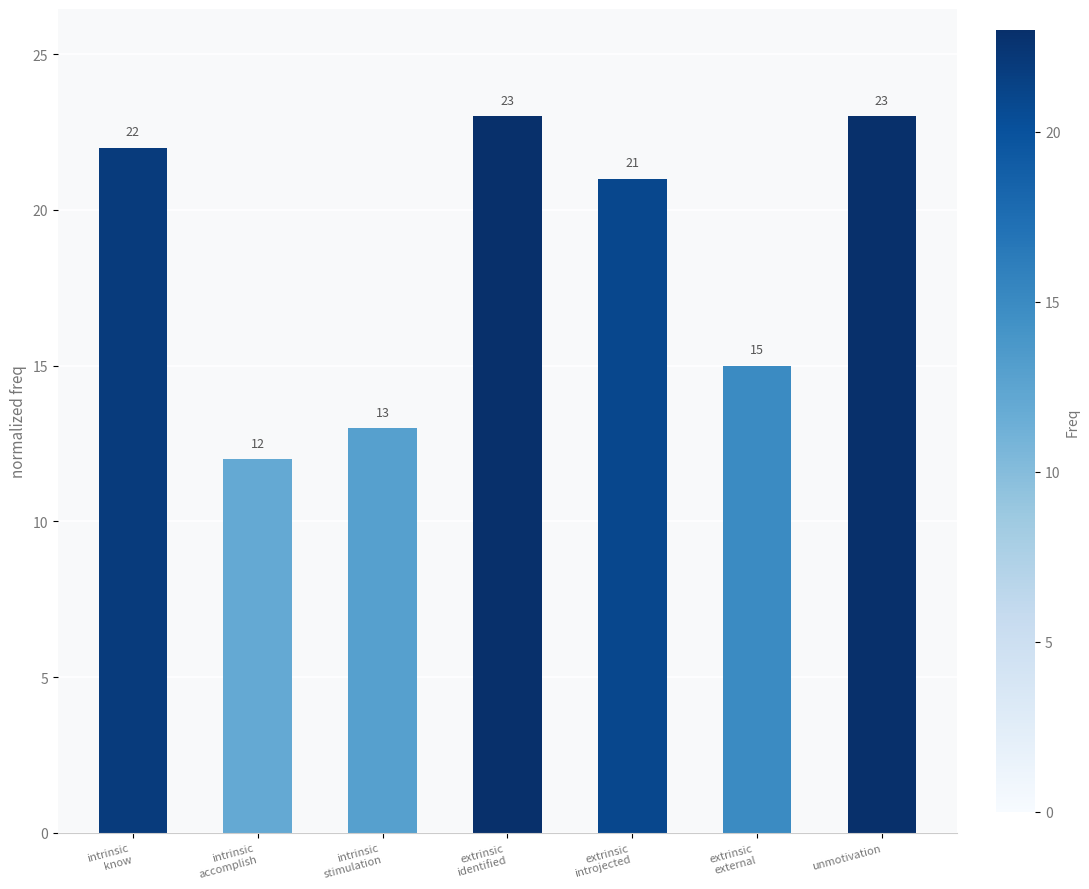

At which label does the data first exceed 21?

intrinsic
know